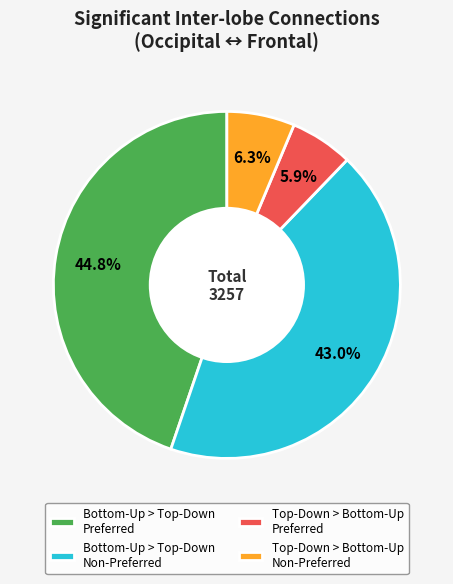

To the nearest percent, what is the difference between the largest and smallest slice percentages?

39%